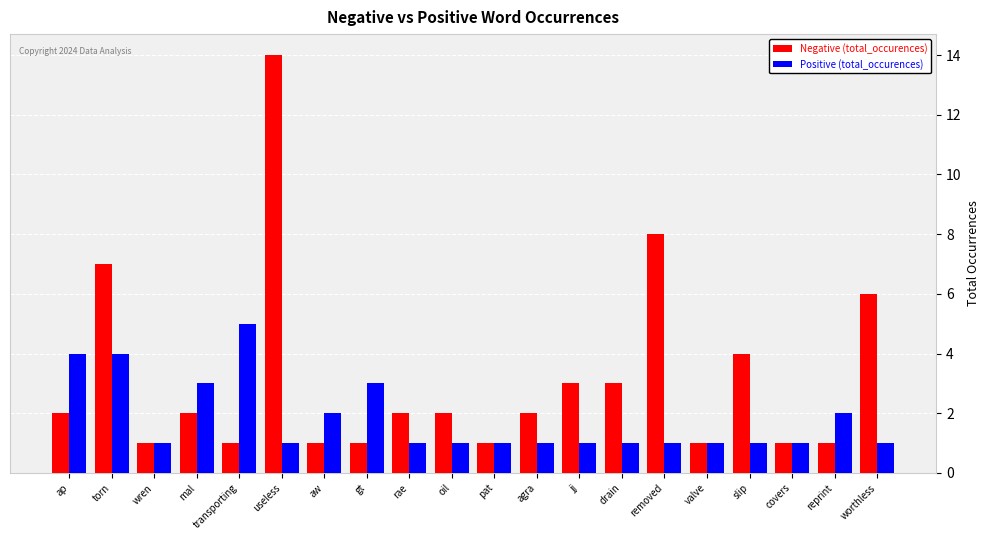

True or false: Positive (total_occurences) has a value of 1 at rae.

True